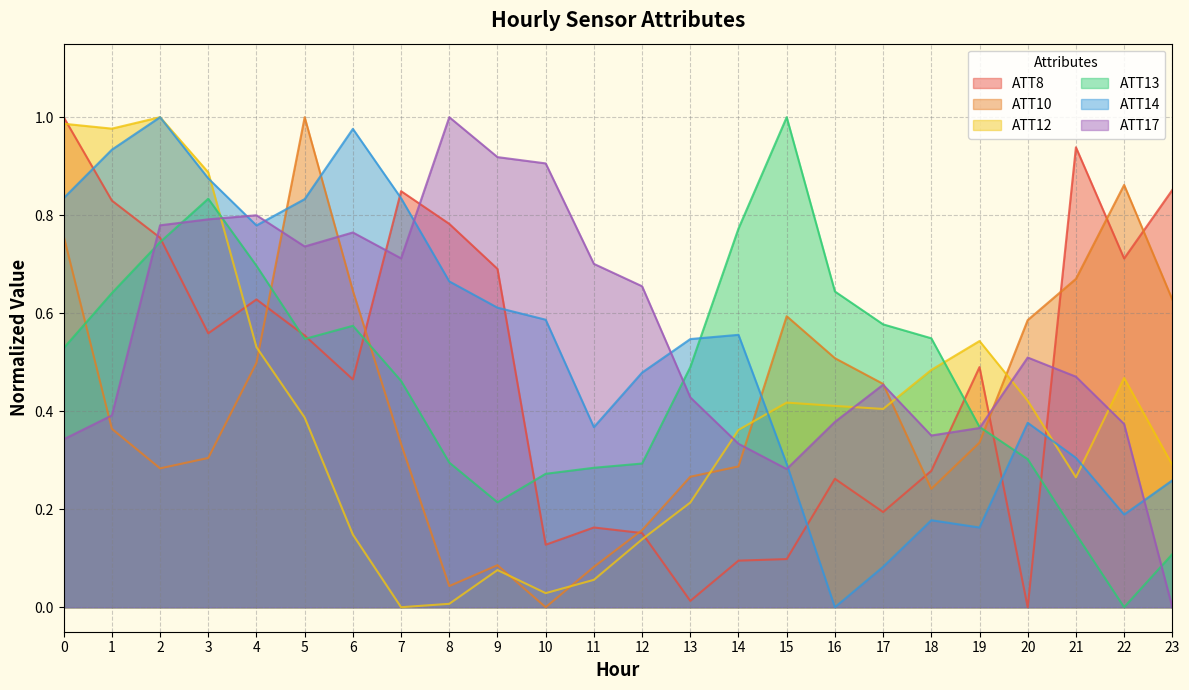

List the series in order of their peak value, lowest first.

ATT8, ATT10, ATT12, ATT13, ATT14, ATT17